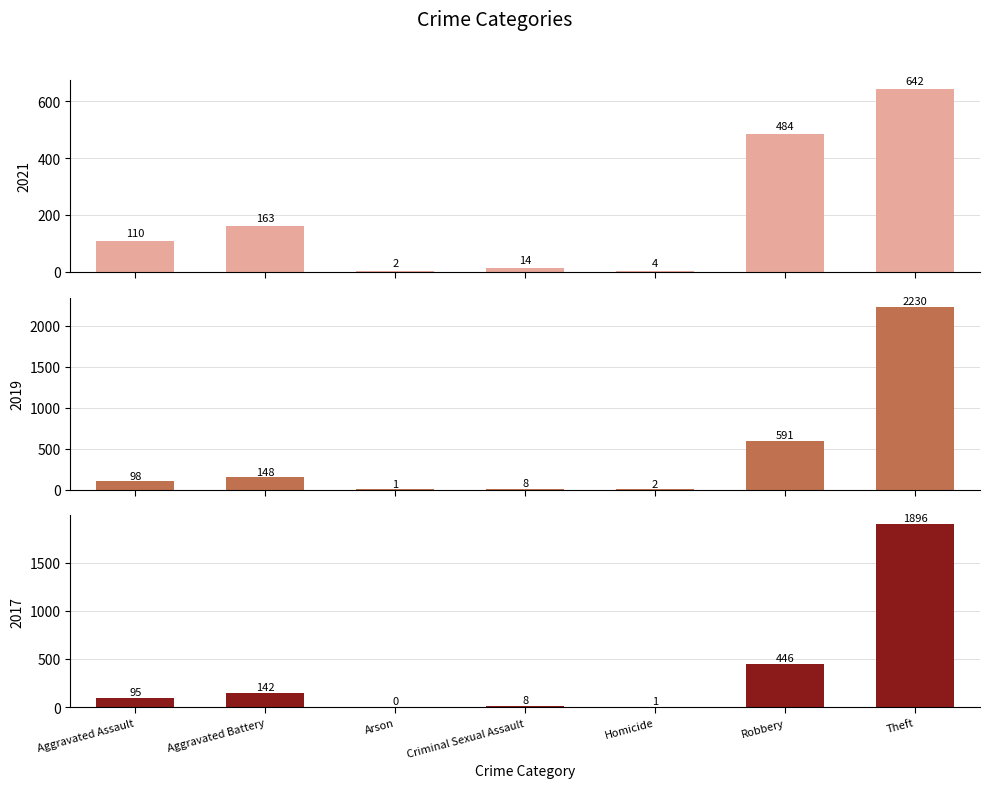

What is the label of the 2nd bar from the left?

Aggravated Battery